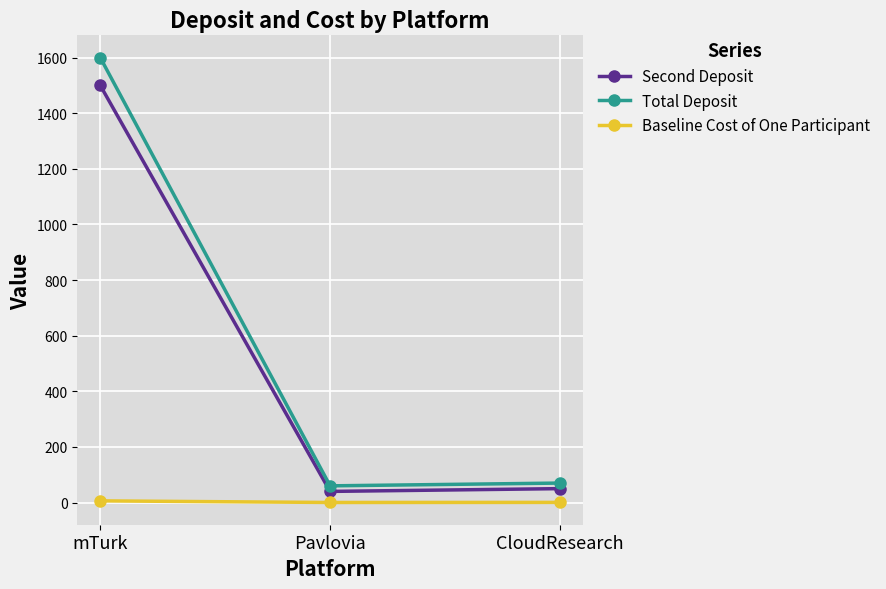

The Total Deposit series shows 70.0 at CloudResearch. True or false?

True